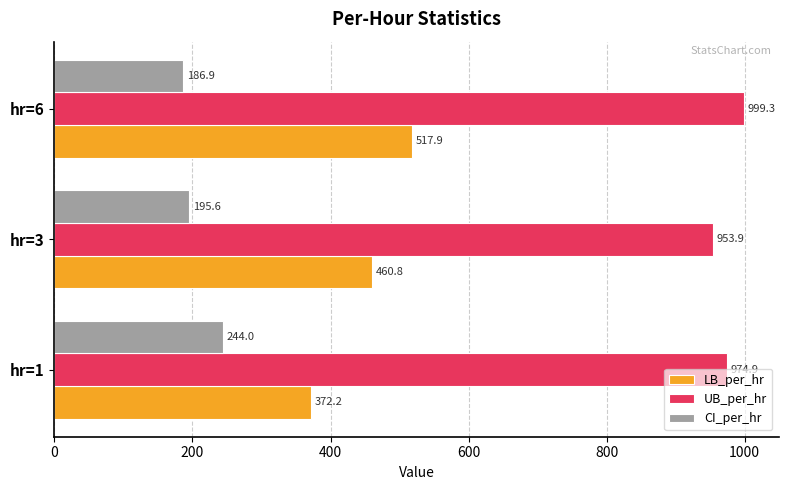

At which category is the sum across all series the highest?

hr=6